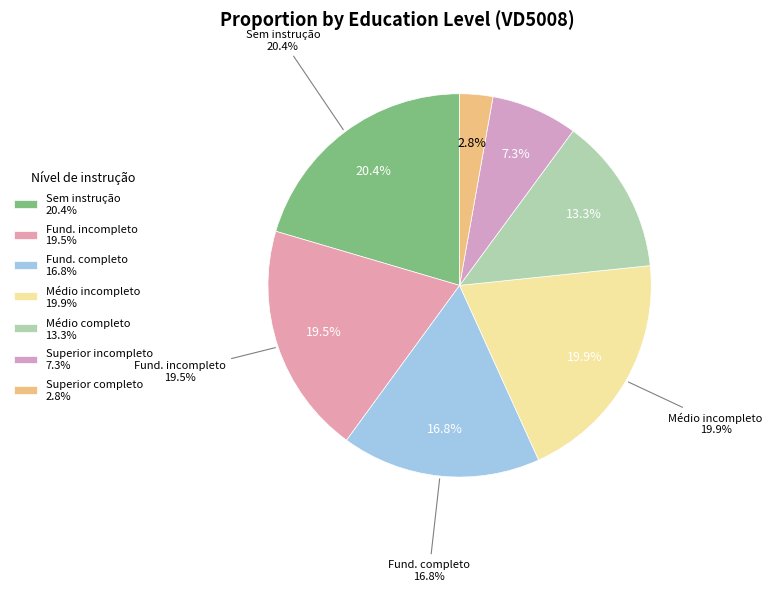

Does any single category account for the majority?

No